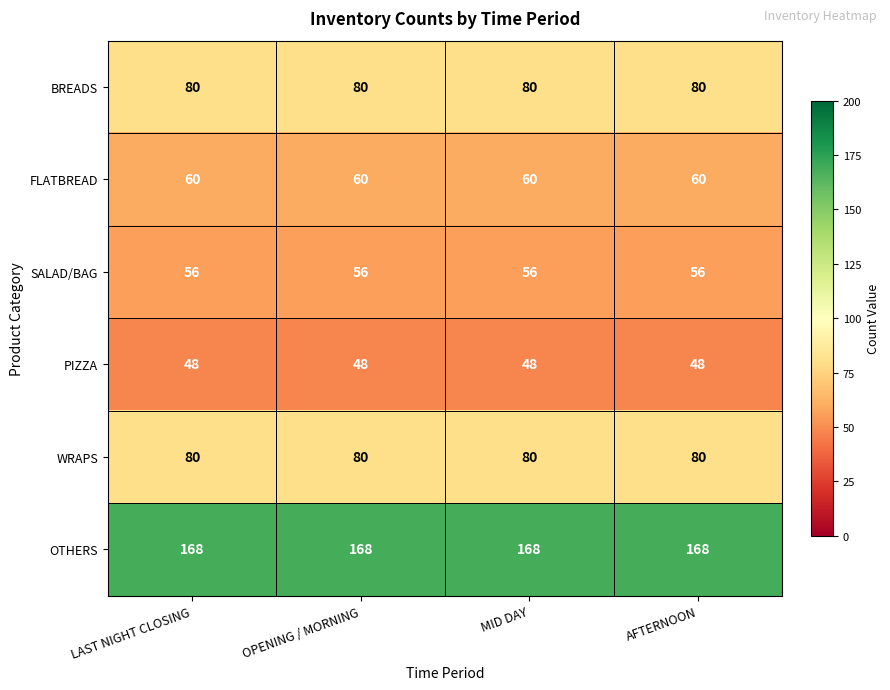

True or false: PIZZA has a value of 73 at AFTERNOON.

False